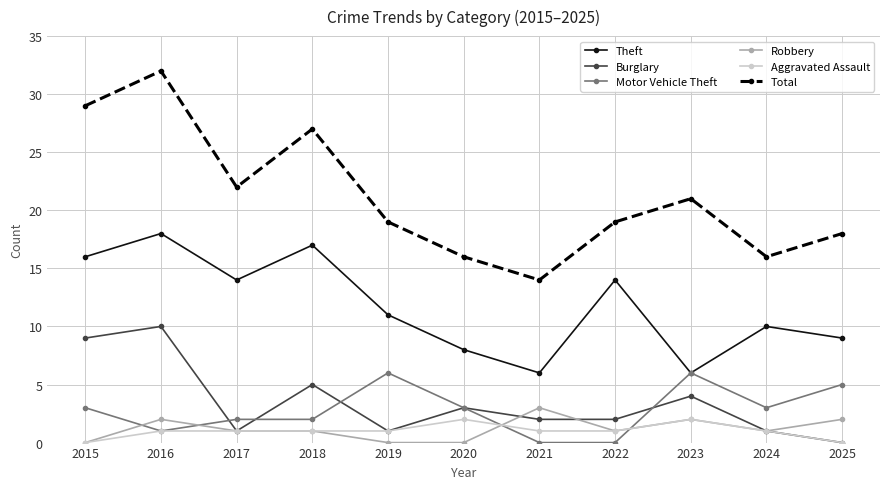

What is the total value across all series at 2025?

34